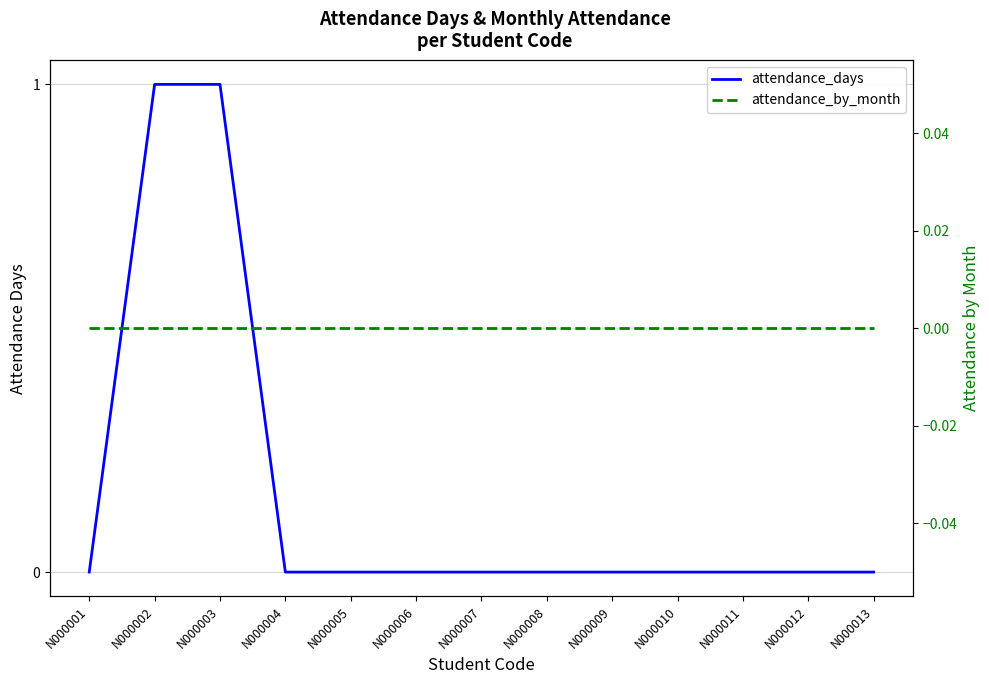

What are all the series names shown in the legend?

attendance_days, attendance_by_month